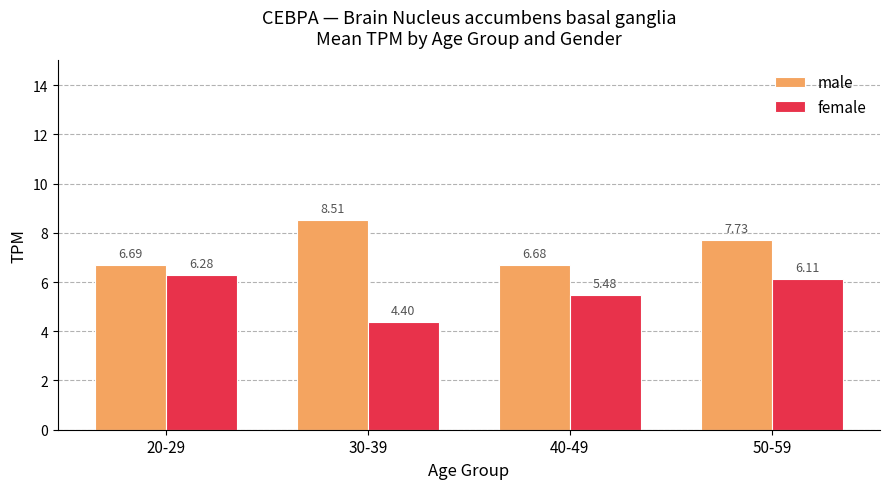

At which category does the chart reach its minimum across all series?

30-39